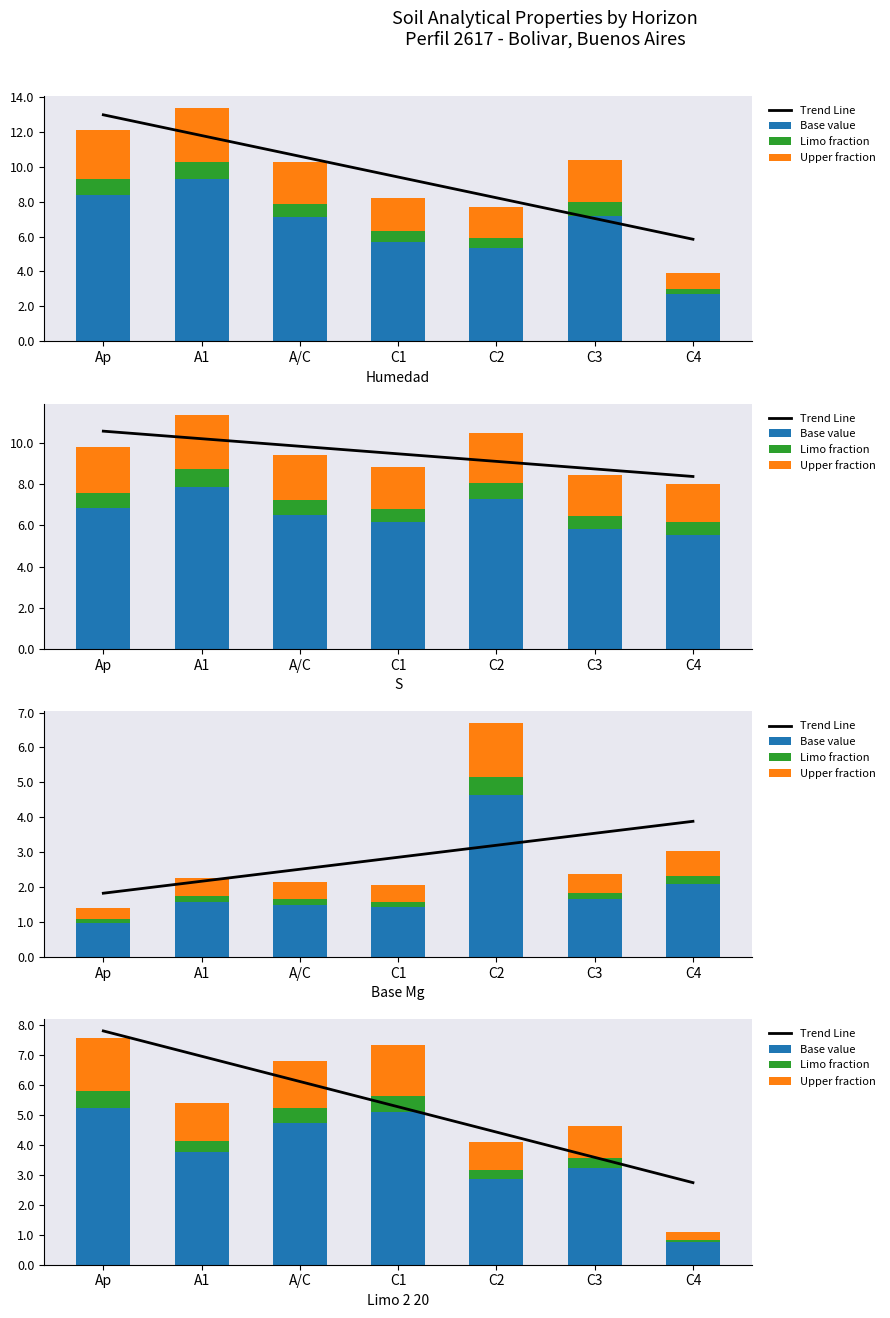

How many bars are there in total?

28